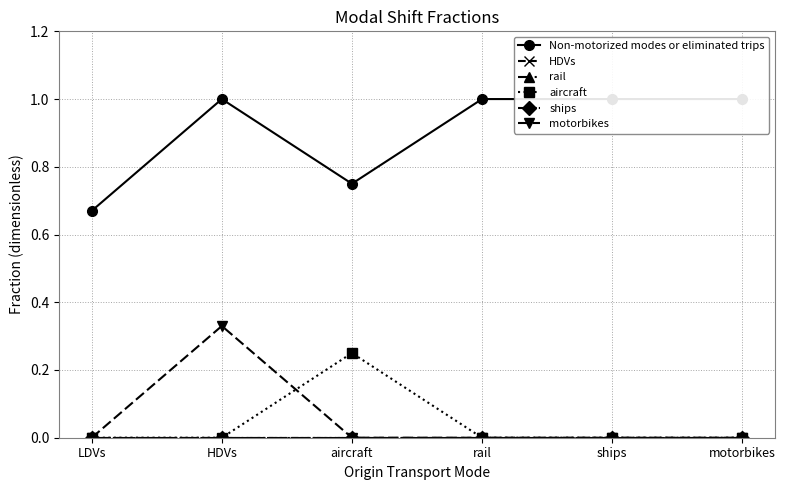

Is the value of HDVs at motorbikes greater than the value of ships at rail?

No